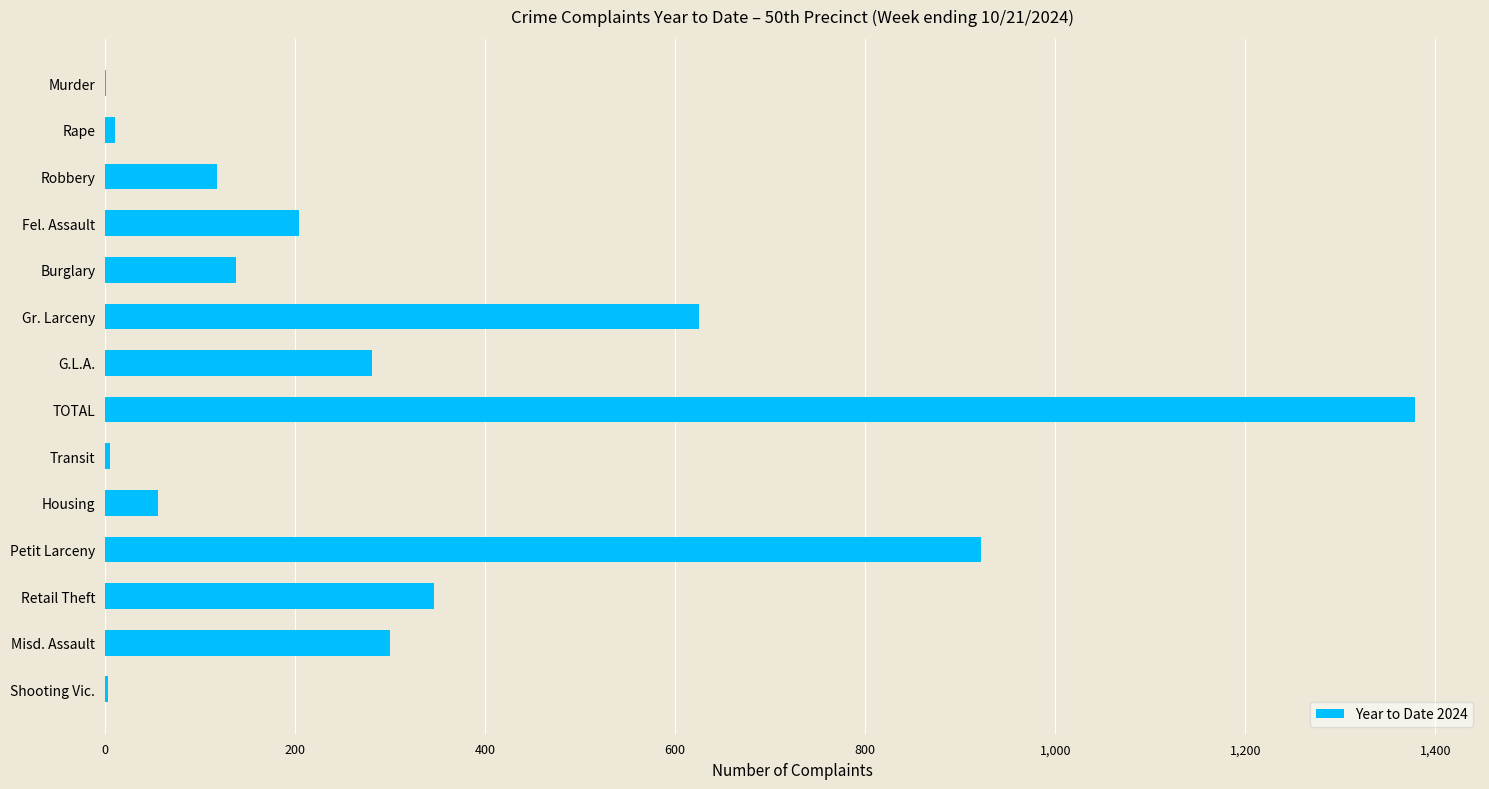

The chart shows a value of 360 at Fel. Assault. True or false?

False